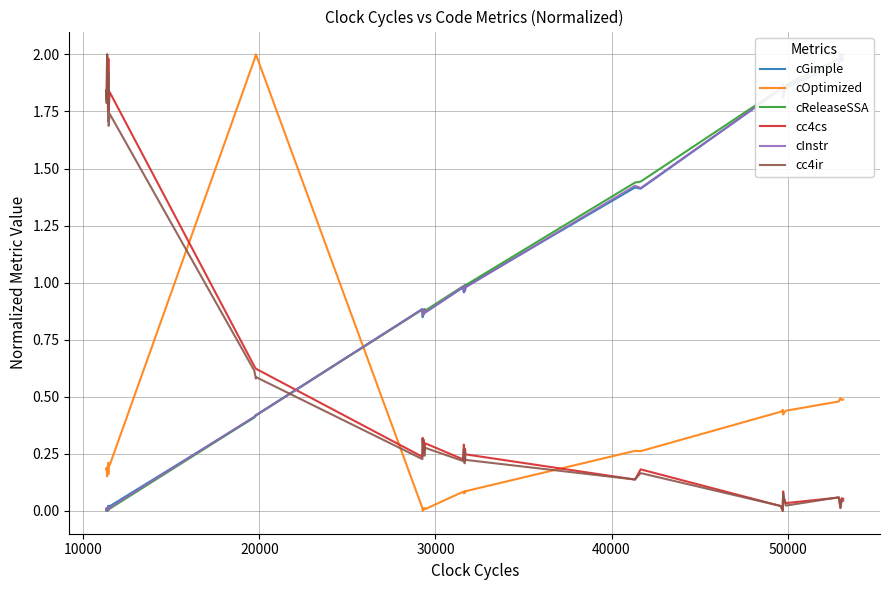

Which series has the largest total across all categories?

cReleaseSSA